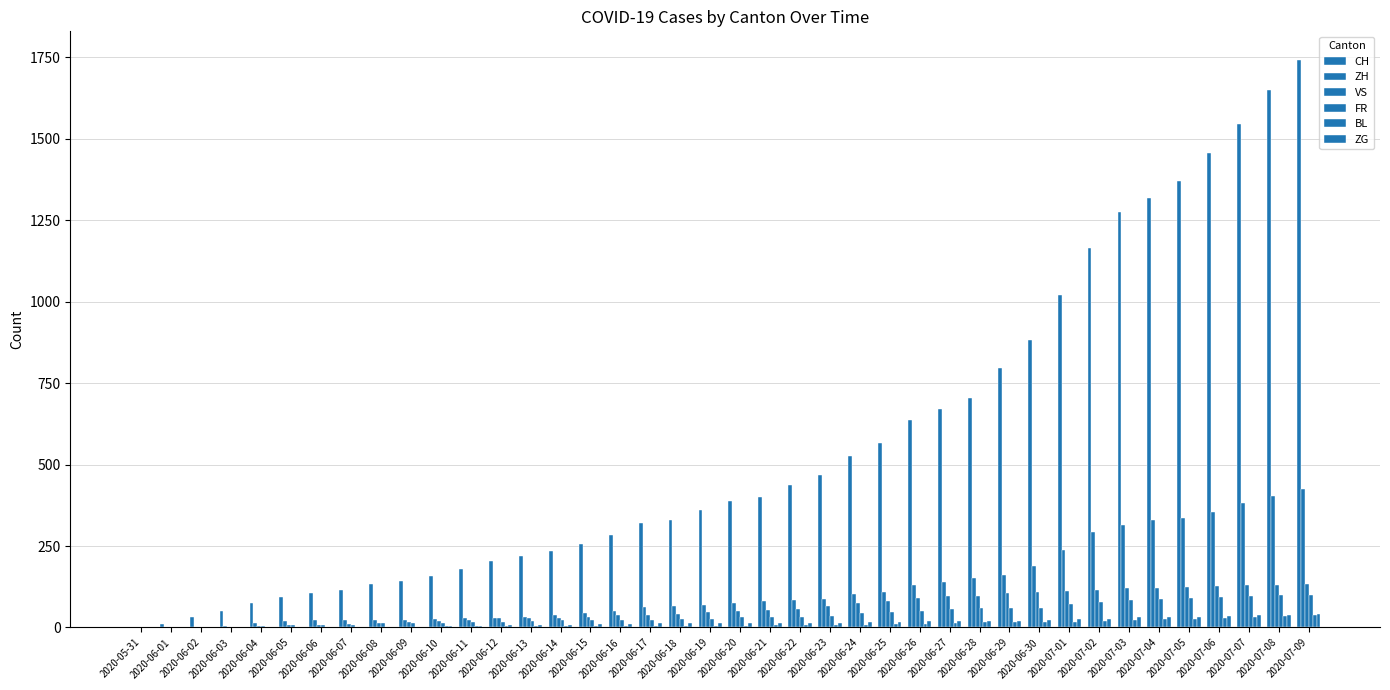

How many data points does each series have?

40